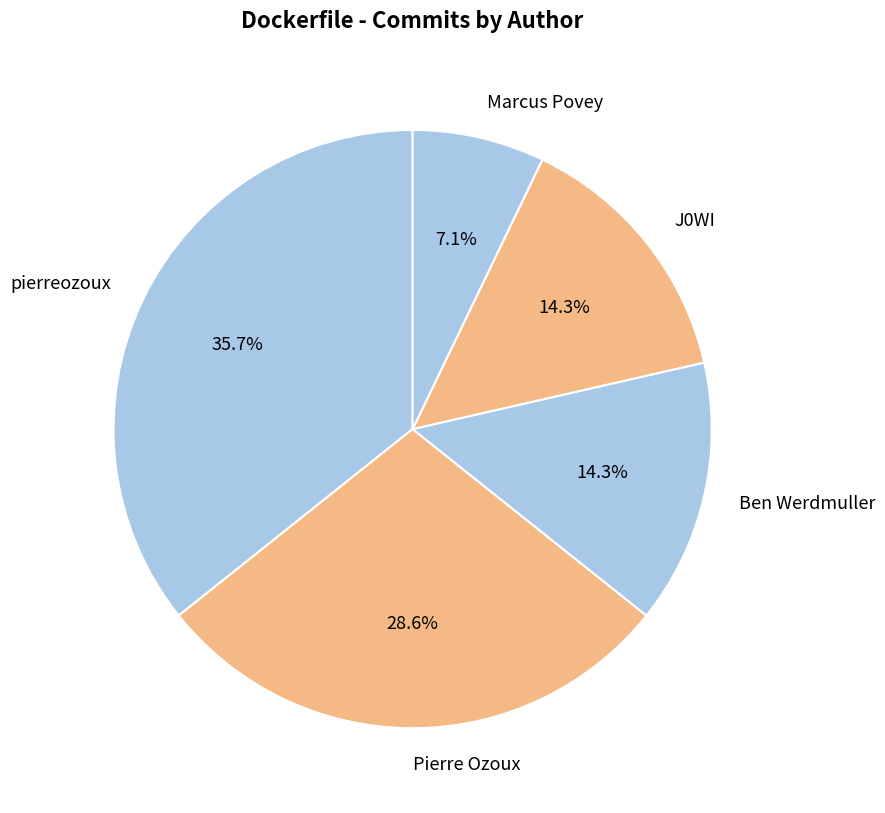

What is the smallest slice in the pie chart?

Marcus Povey